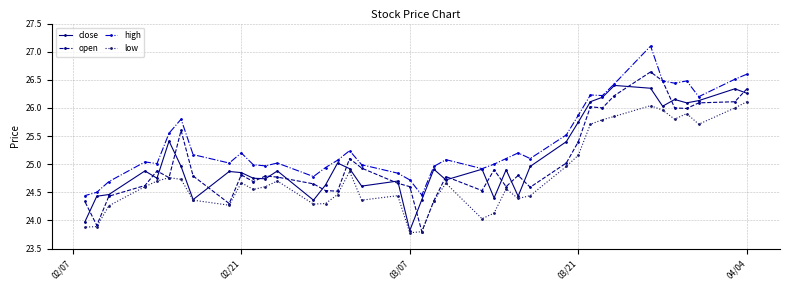

What is the minimum value shown in the chart?

23.8